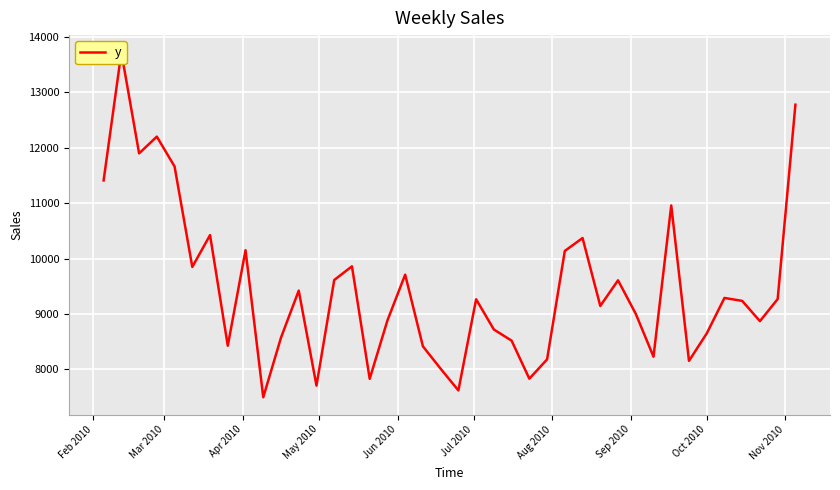

Is it true that the value at 15 is 4821.1?

False